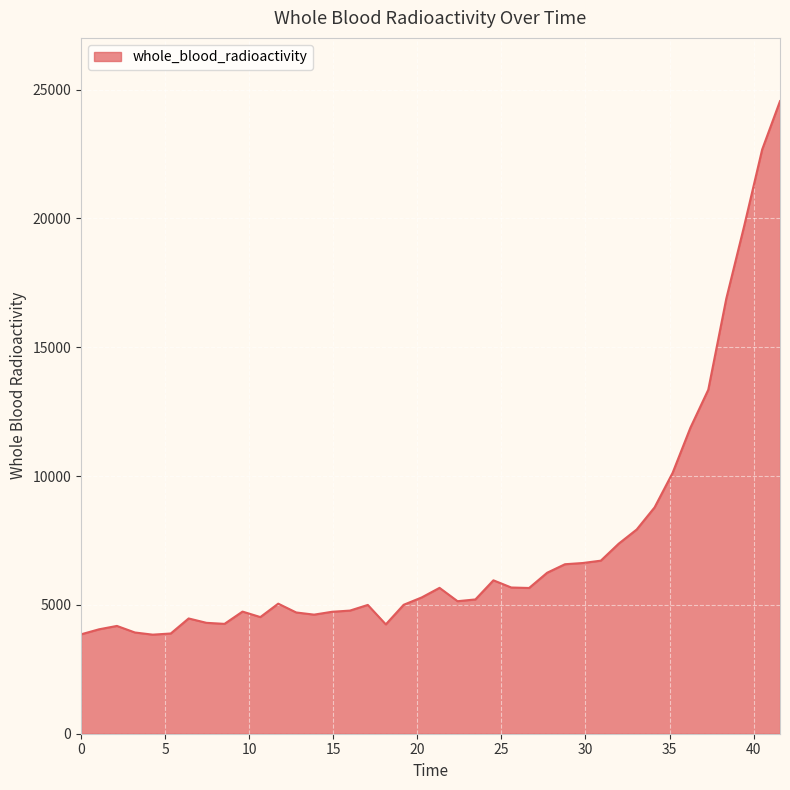

What is the difference between the maximum and minimum values?

20708.0